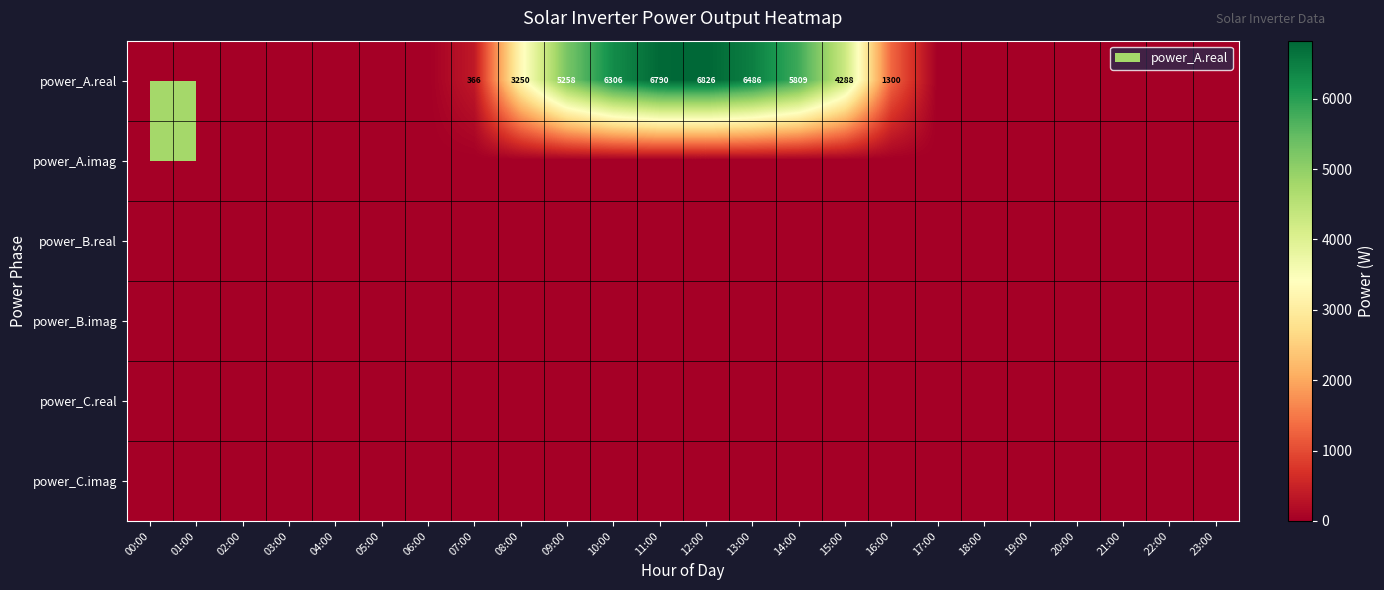

Count the number of categories in the chart.

24